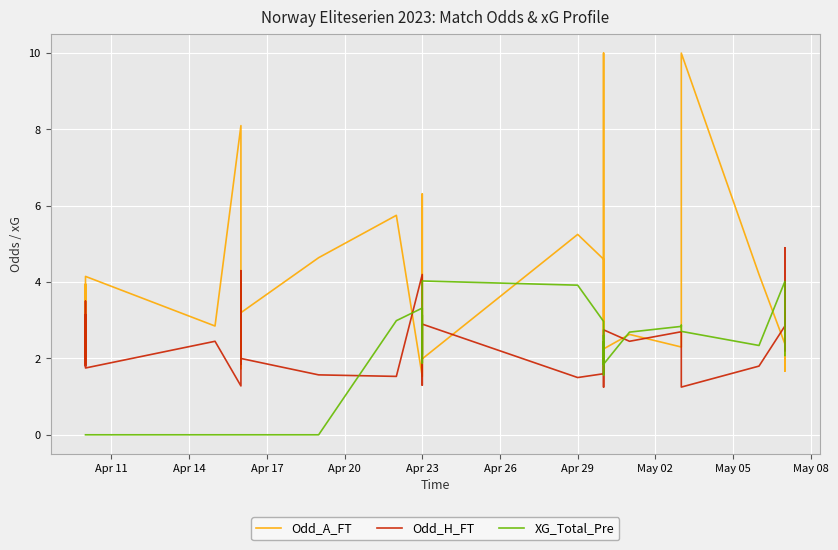

How many interior local valleys does the Odd_A_FT series have?

13